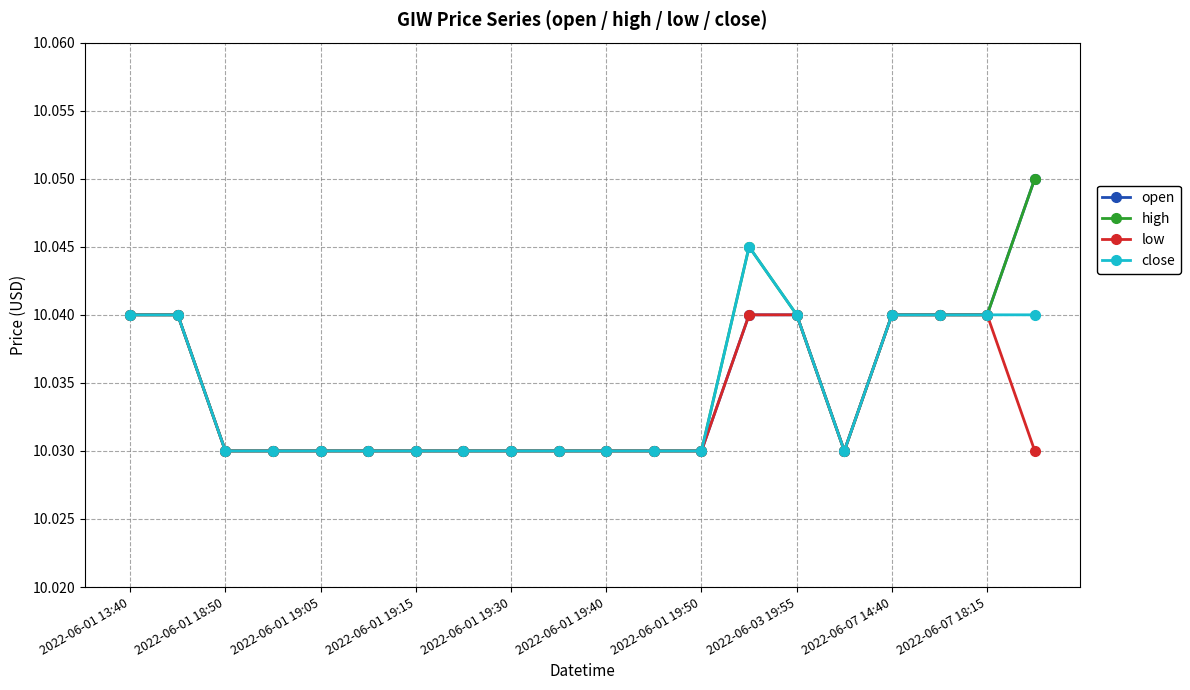

Count the low values in the range 10 to 11.

20